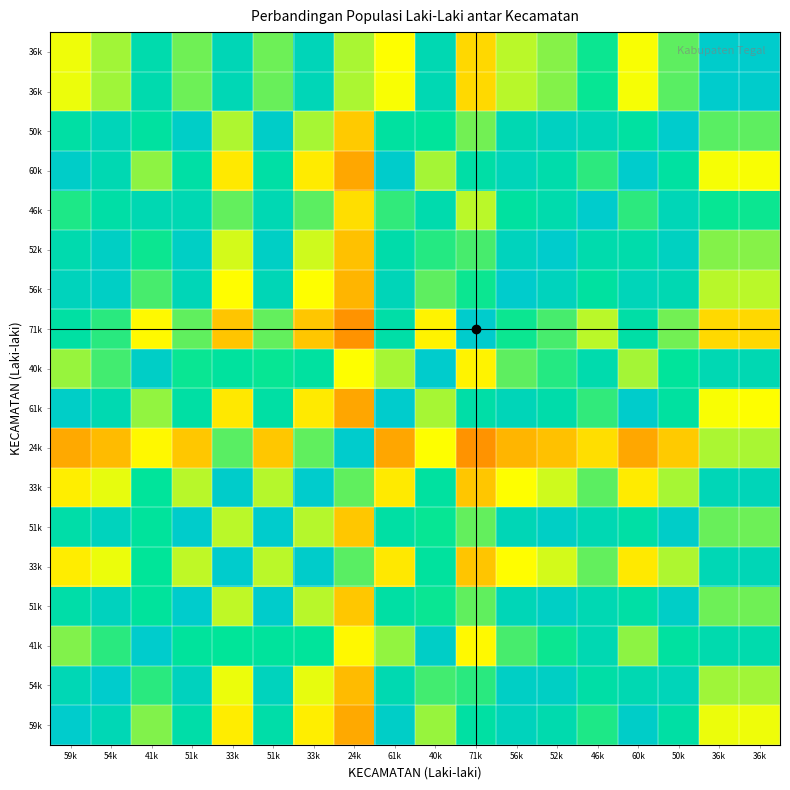

Count the number of categories in the chart.

18